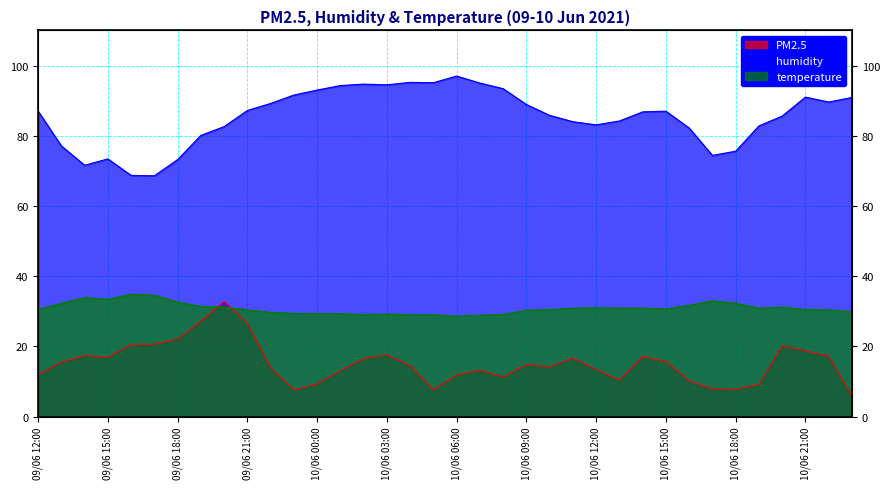

How many values in the humidity series exceed 87?

16